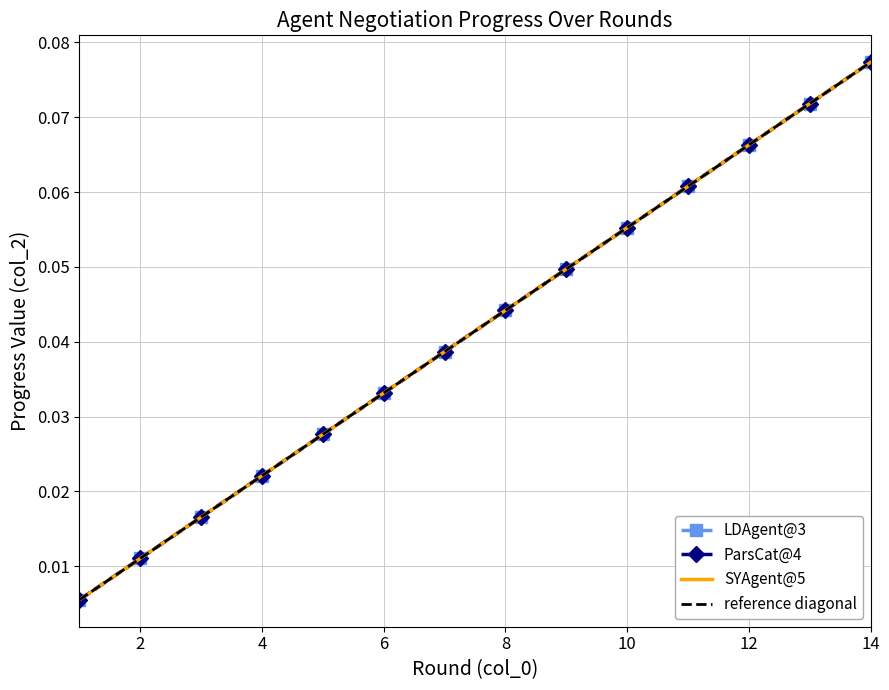

Which has a higher value, 3 or 2?

3